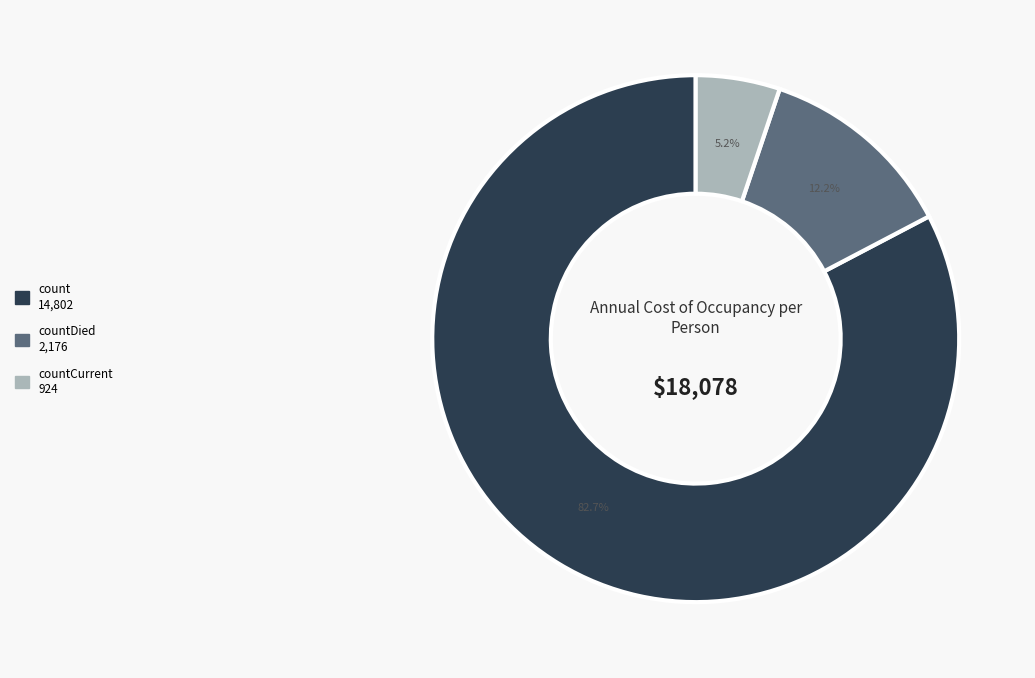

Does any single category account for the majority?

Yes